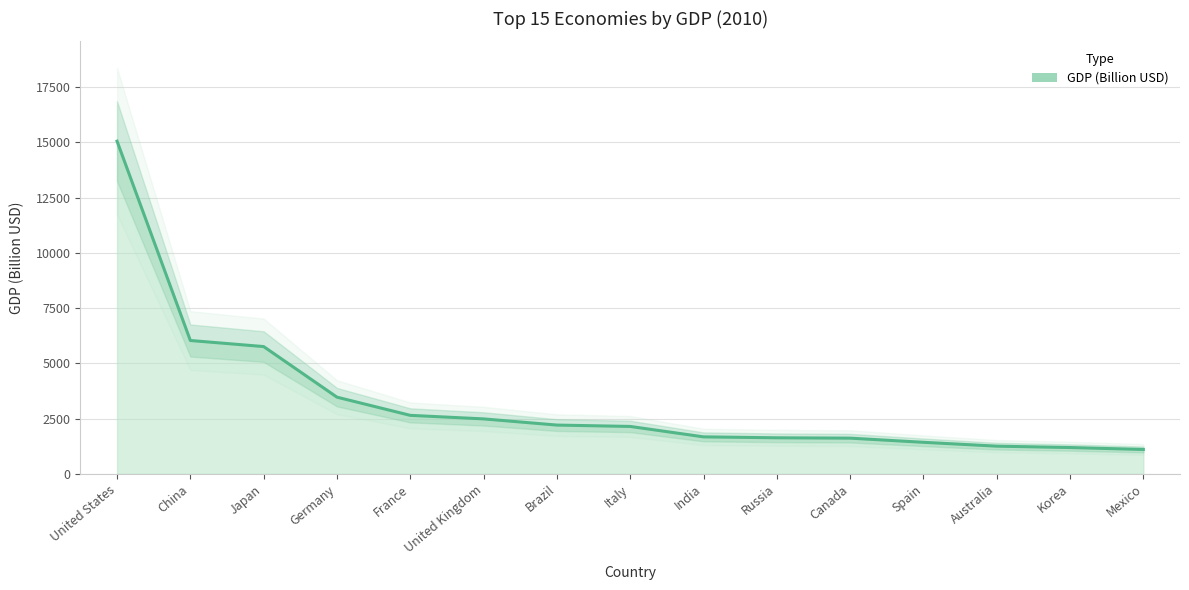

What is the value of the 1st point from the left?

15049.0